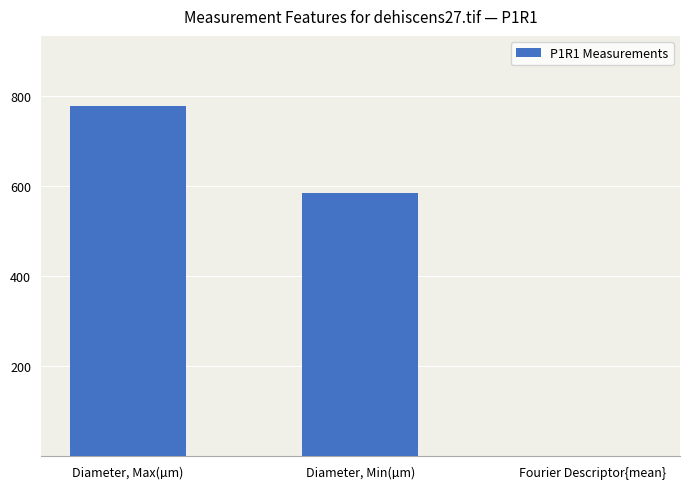

What is the maximum value shown in the chart?

777.0